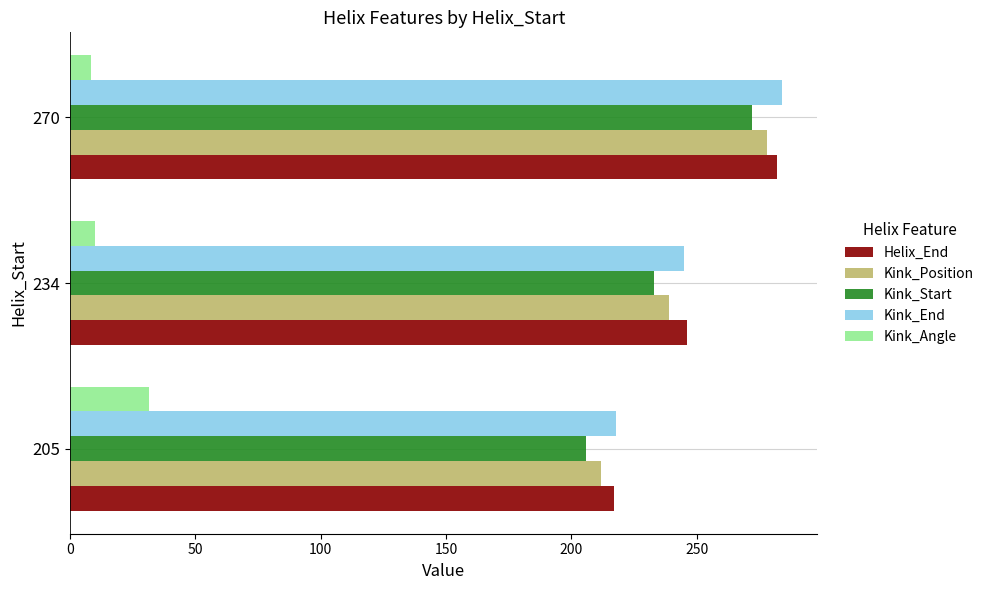

What is the spread (max minus min) of values at 270?

275.6